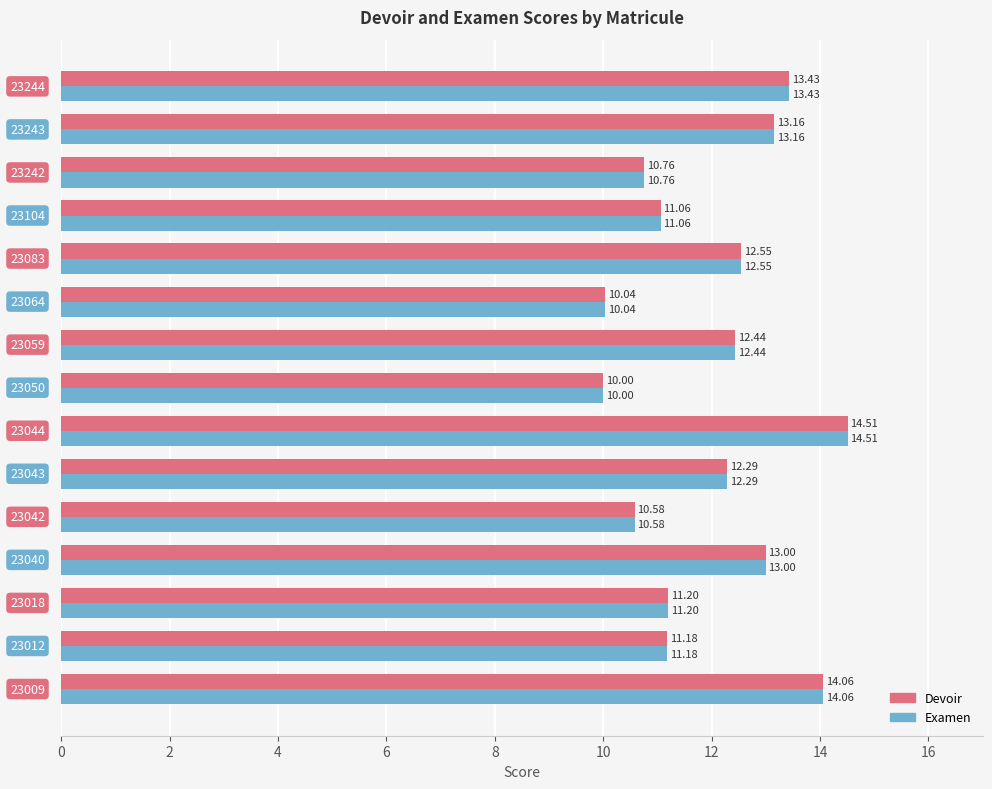

What is the sum of all Devoir values?

180.3